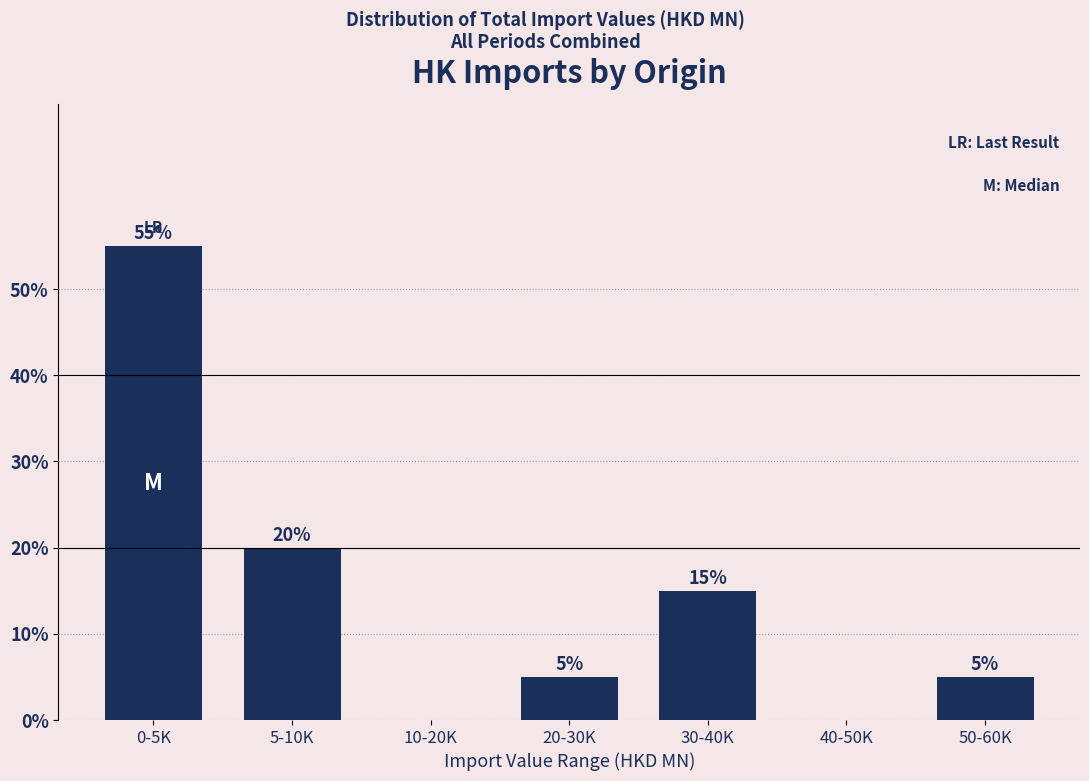

Reading right to left, transcribe all the data shown in this chart.

50-60K=5.0	40-50K=0.0	30-40K=15.0	20-30K=5.0	10-20K=0.0	5-10K=20.0	0-5K=55.0